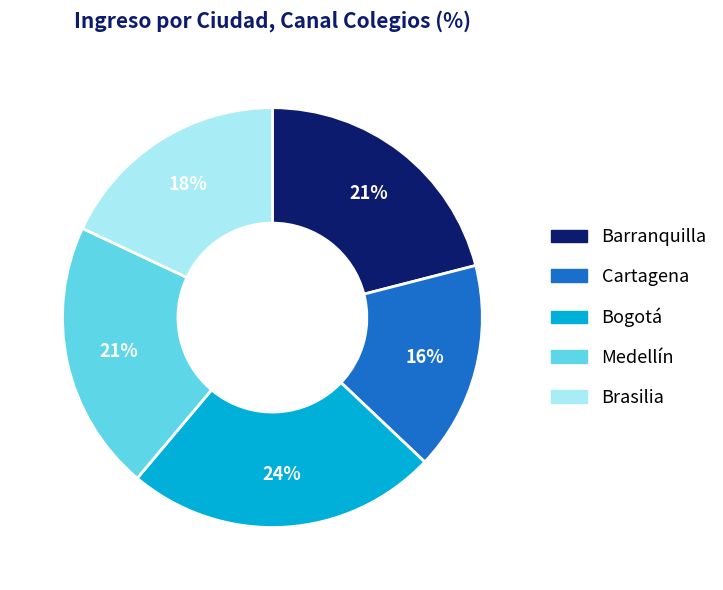

How many slices are in this pie chart?

5